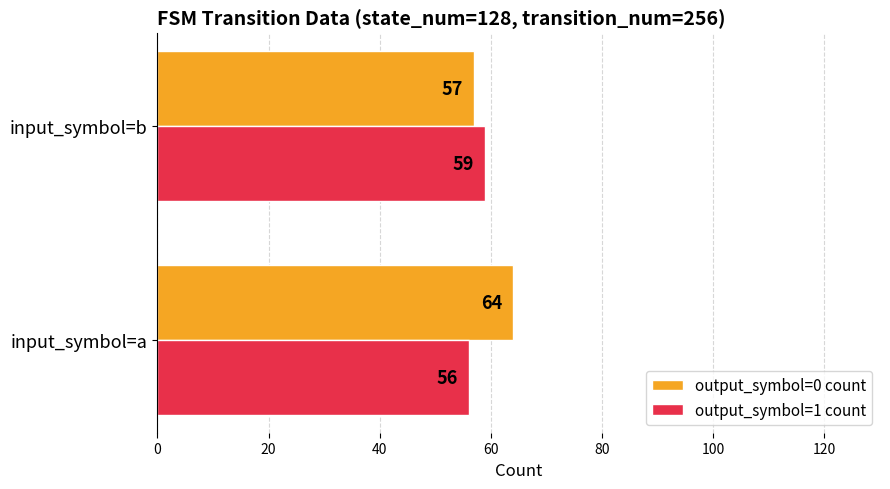

Count the number of categories in the chart.

2